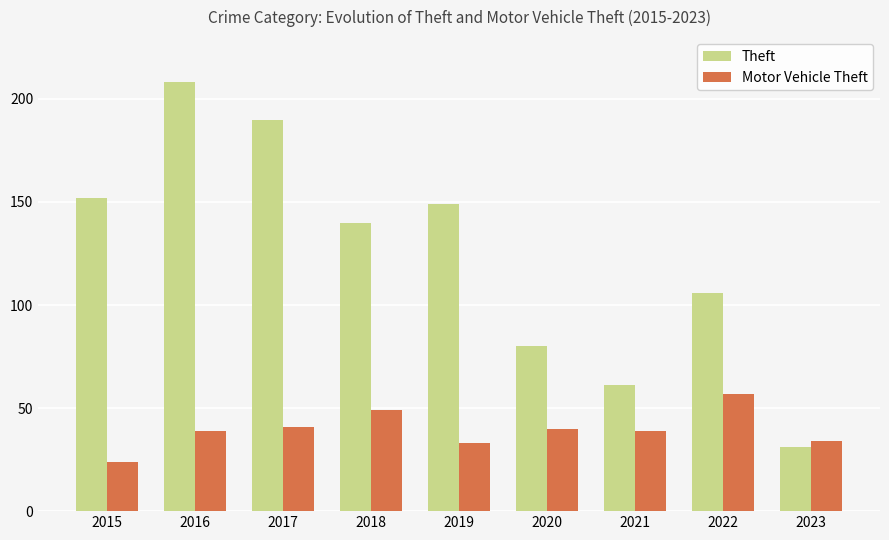

What is the value of the Motor Vehicle Theft bar at the 9th from the left?

34